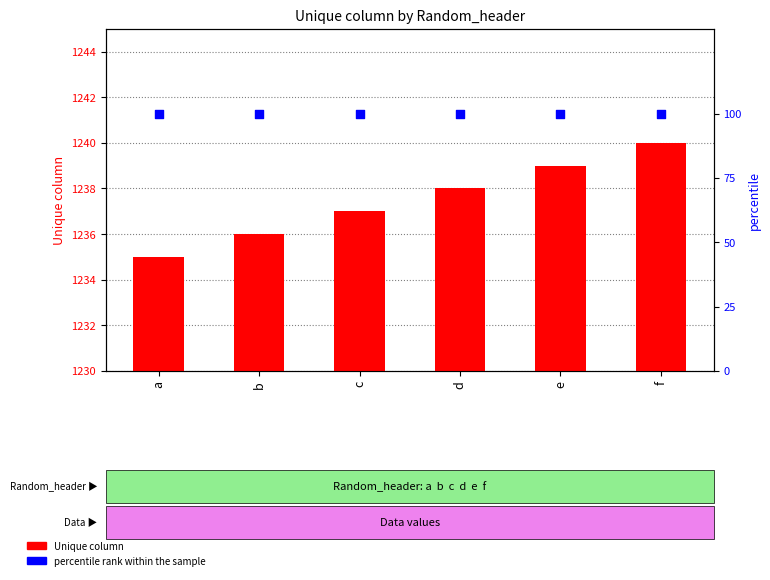

What are all the series names shown in the legend?

Unique column, percentile rank within the sample